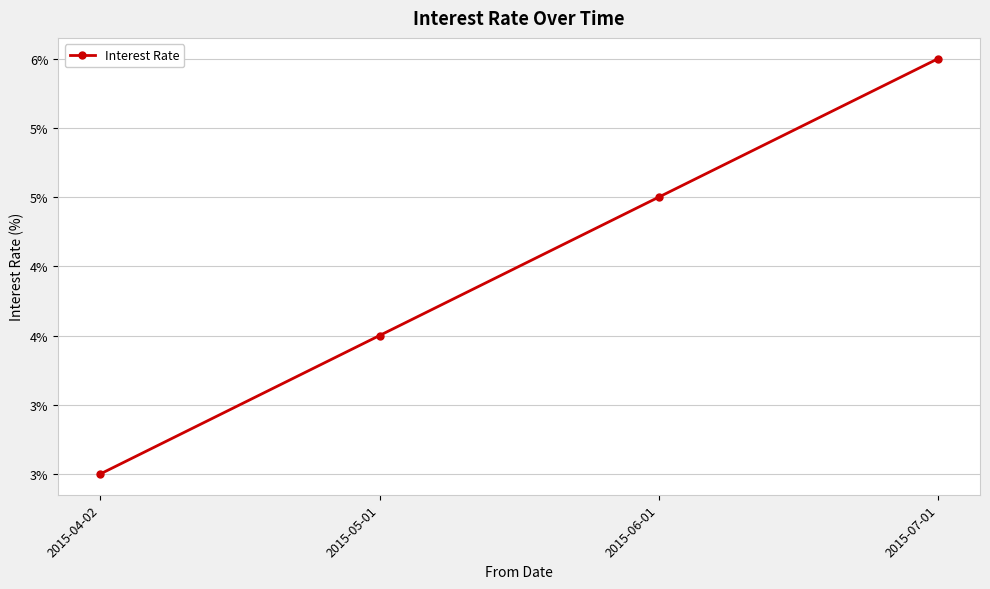

What is the difference between the values at 2015-06-01 and 2015-07-01?

1